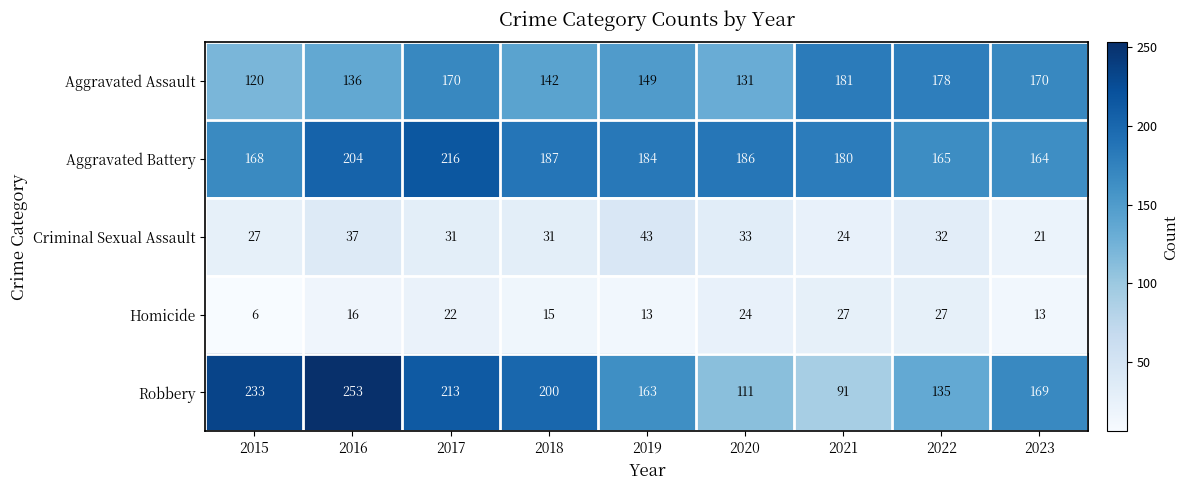

Count the number of data series in this chart.

5